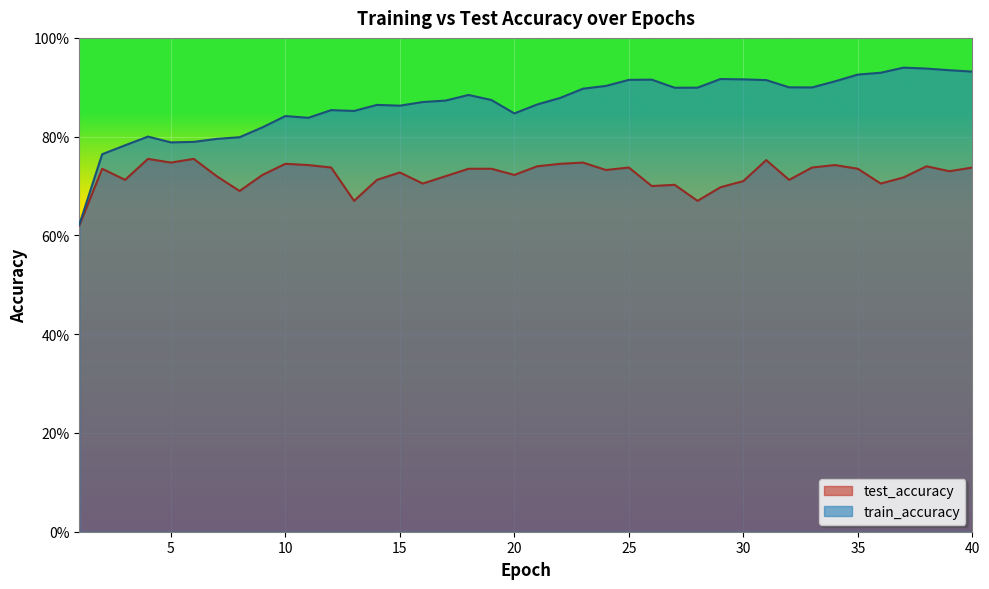

Rank the series by their maximum value, from highest to lowest.

train_accuracy, test_accuracy